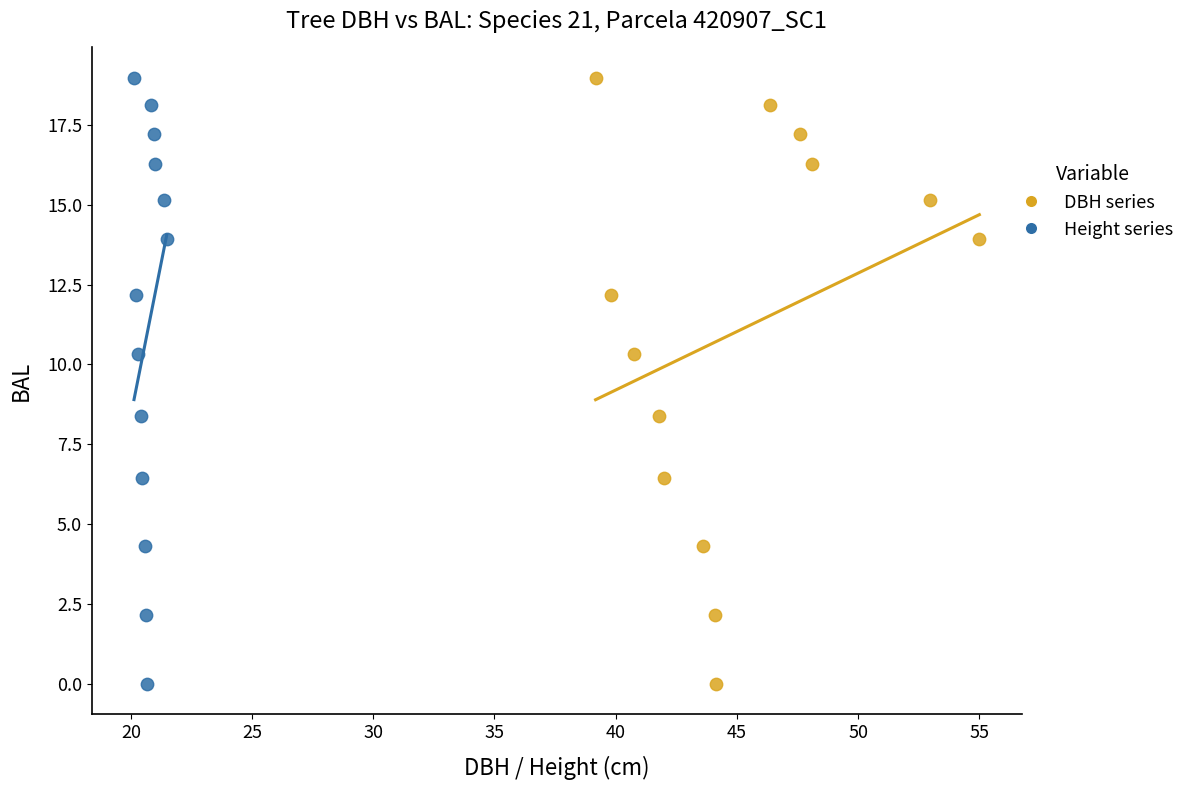

What are all the series names shown in the legend?

DBH series, Height series